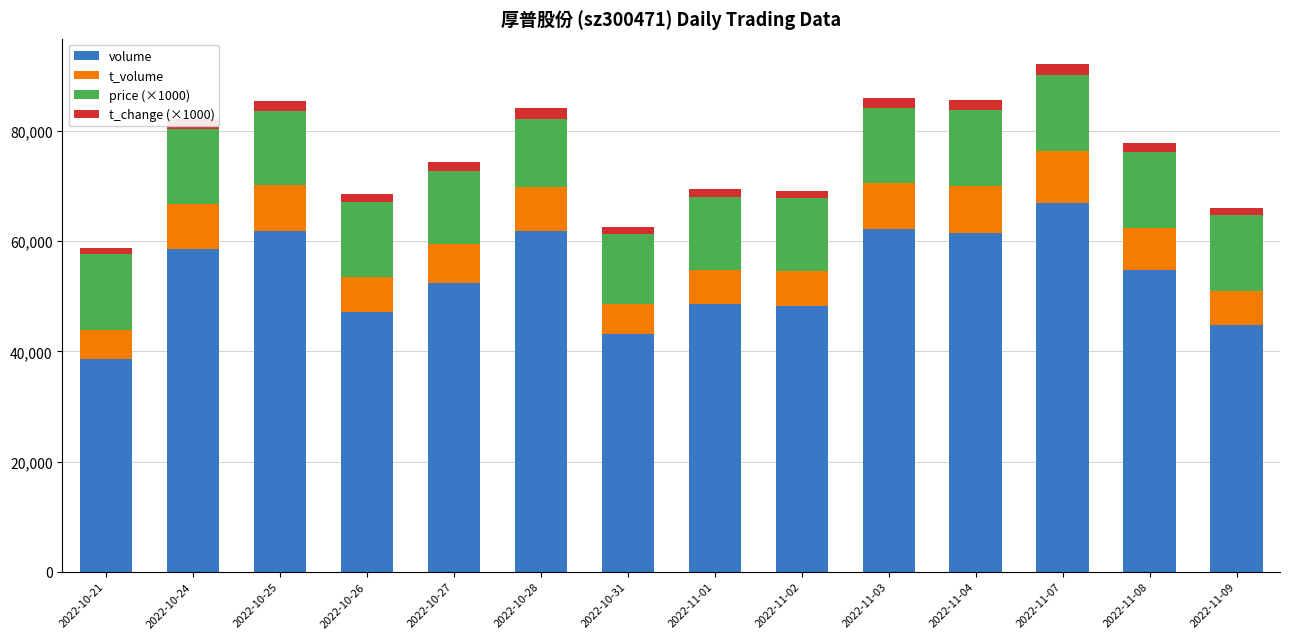

Which category has the lowest value in the volume series?

2022-10-21